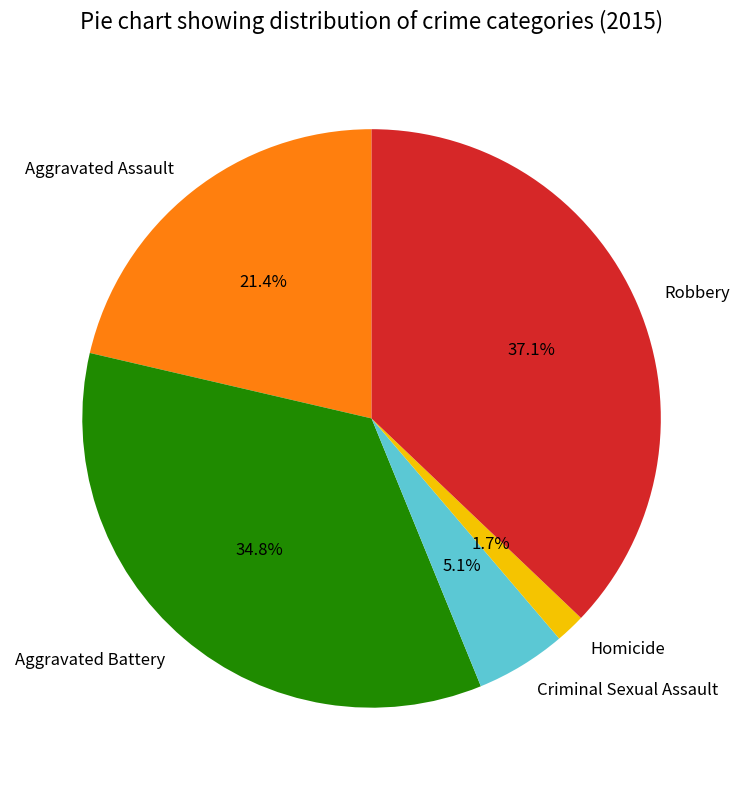

To the nearest percent, what percentage of the pie is Homicide?

2%